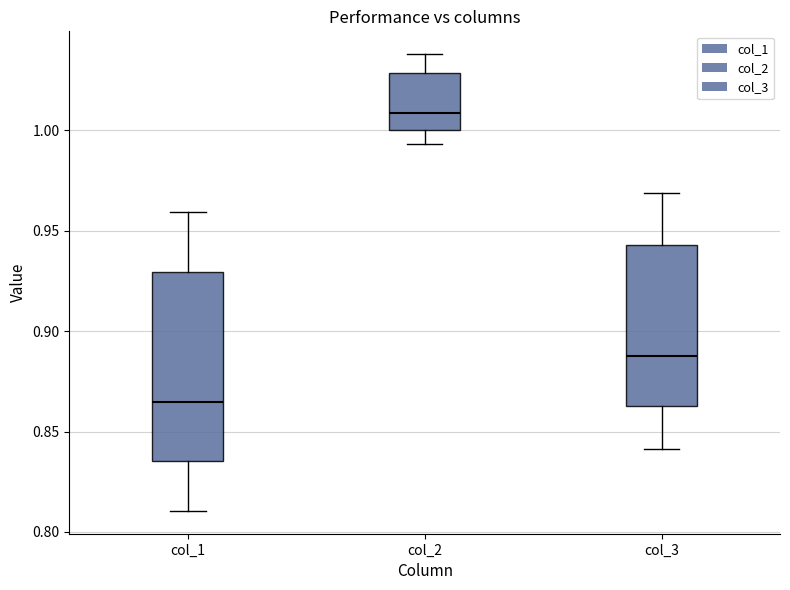

Comparing the boxes themselves (not the whiskers), which one is the tallest?

col_1